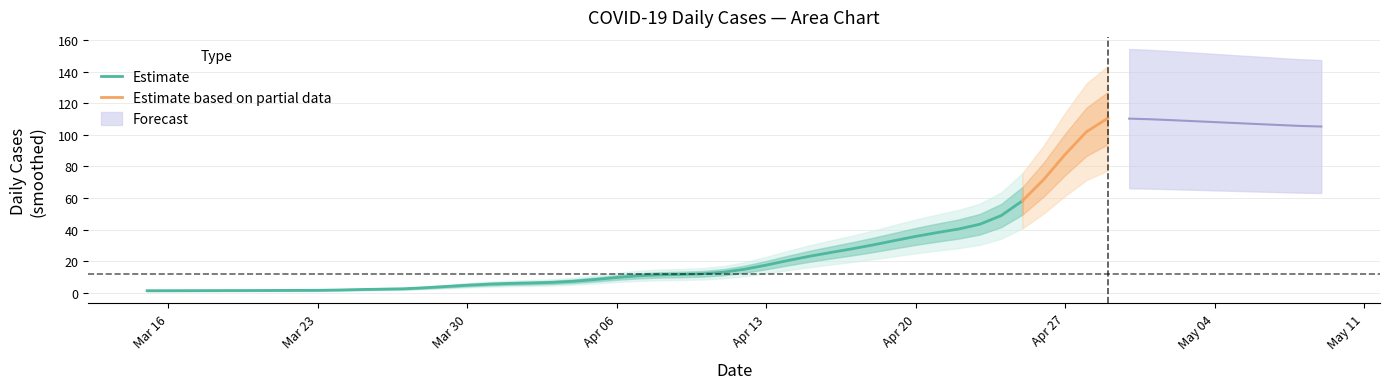

What is the minimum value shown in the chart?

1